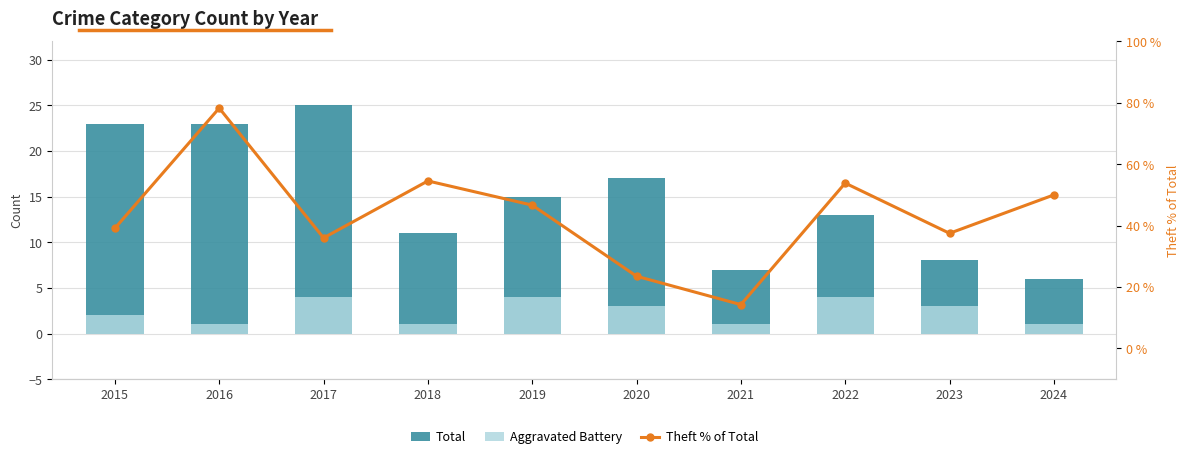

At how many categories does at least one series exceed 15?

9